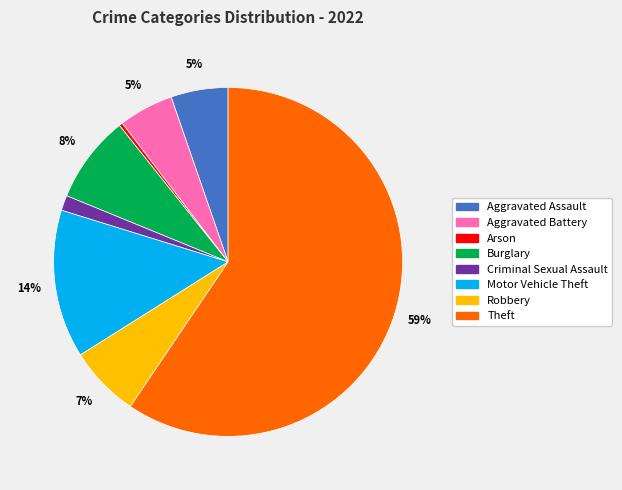

Do Aggravated Battery and Aggravated Assault together represent more than half of the pie?

No